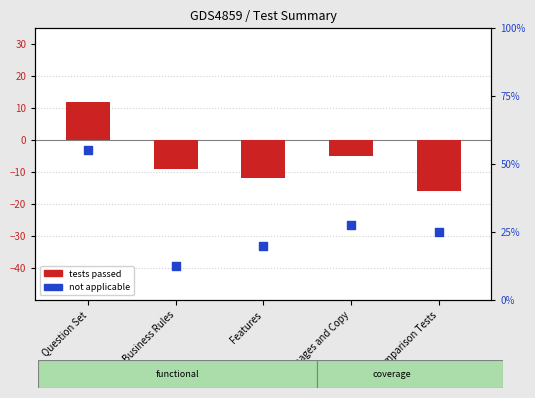

At which category is the sum across all series the highest?

Question Set